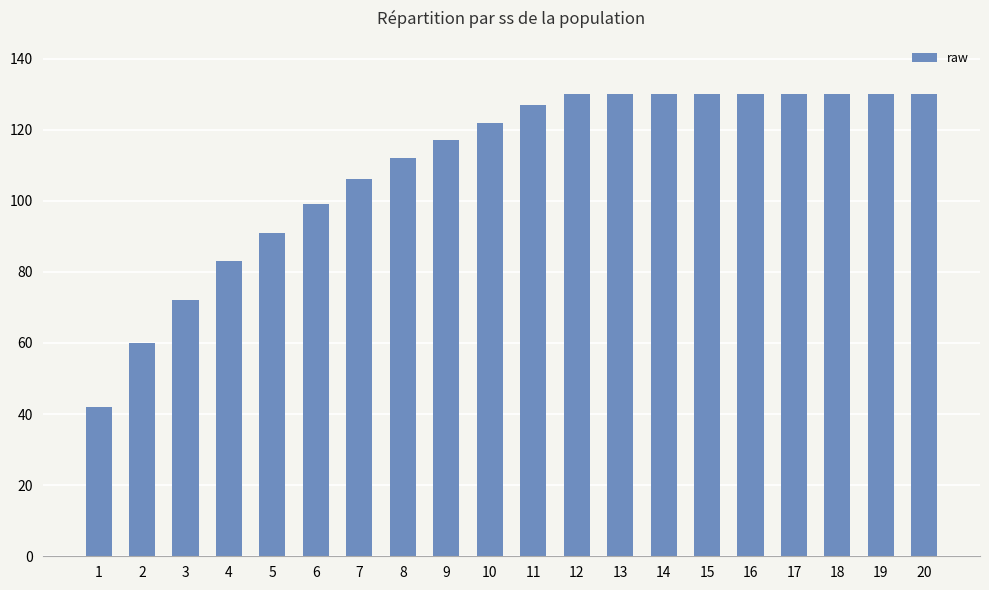

What is the difference between the values at 17 and 1?

88